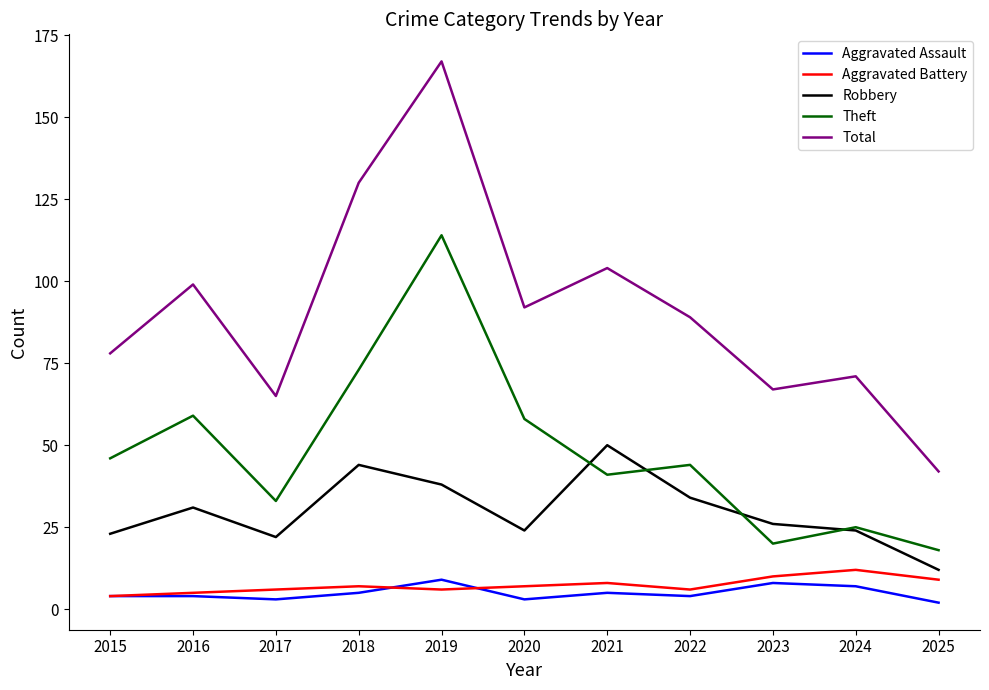

Which series has the largest range (max minus min)?

Total